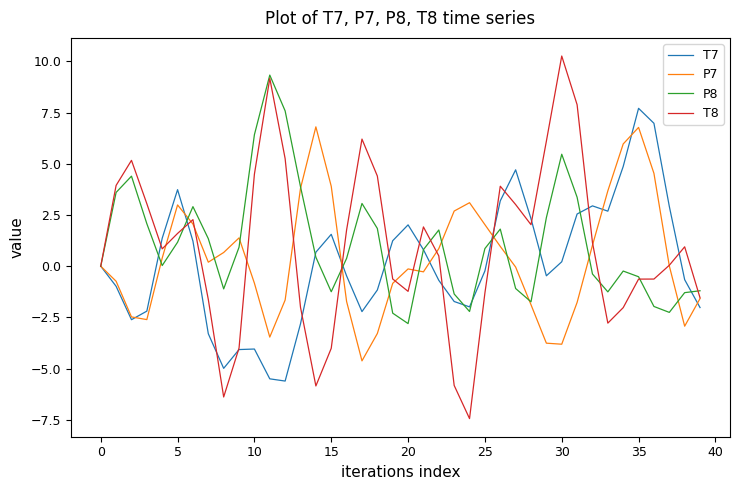

Which series has the largest range (max minus min)?

T8